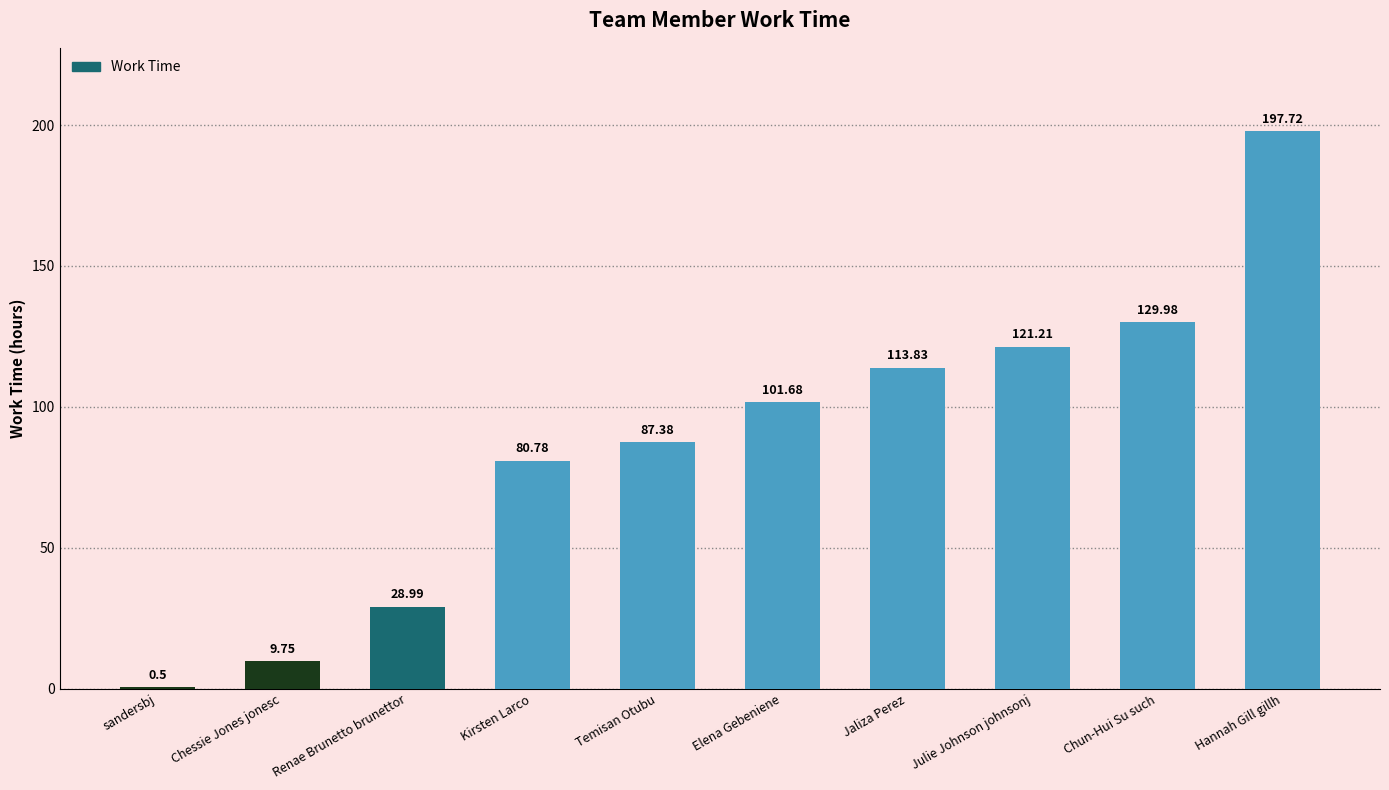

What is the sum of all values?

871.8